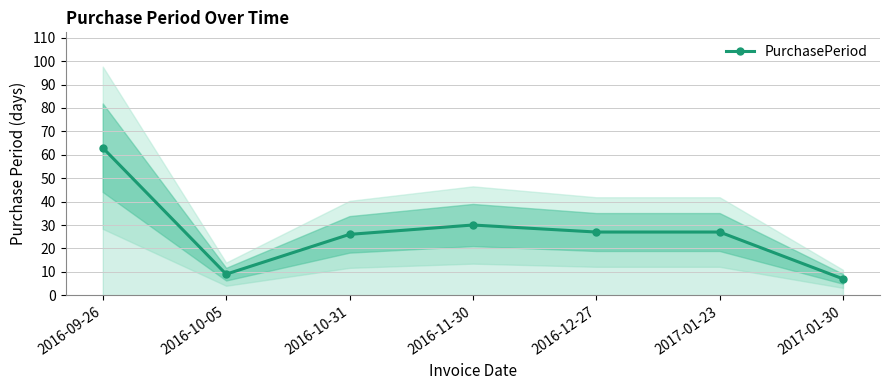

Rank the categories by value from lowest to highest.

2017-01-30, 2016-10-05, 2016-10-31, 2016-12-27, 2017-01-23, 2016-11-30, 2016-09-26